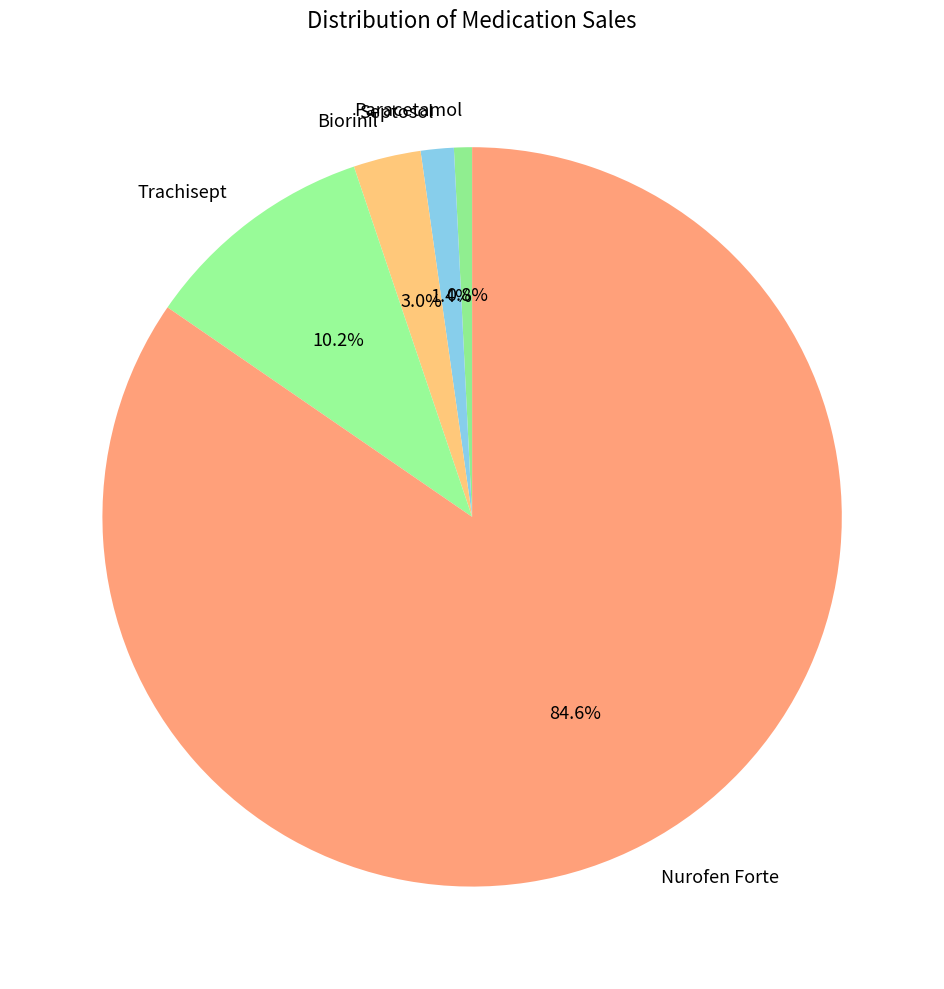

To the nearest percent, what percentage of the pie is Nurofen Forte?

85%